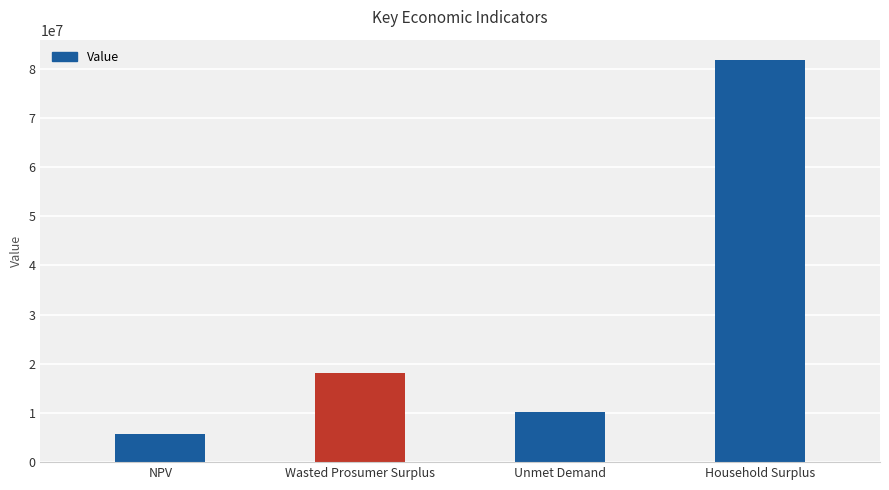

What is the approximate value at Household Surplus?

81809213.7